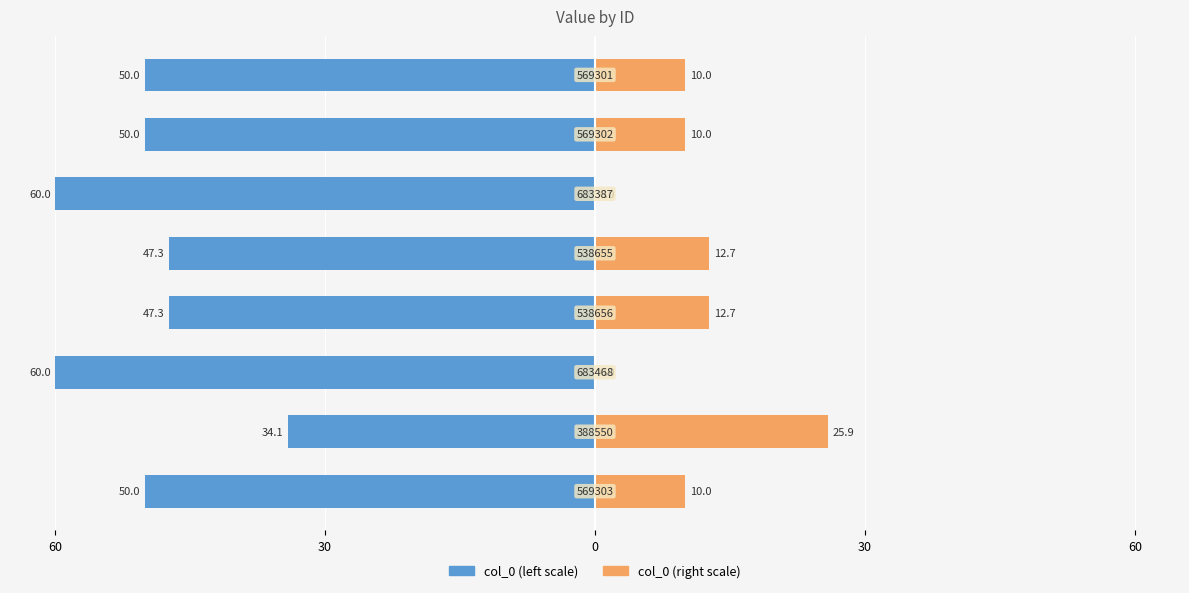

Is the value of col_0 (left) at 0 greater than the value of col_0 (right) at 30?

No